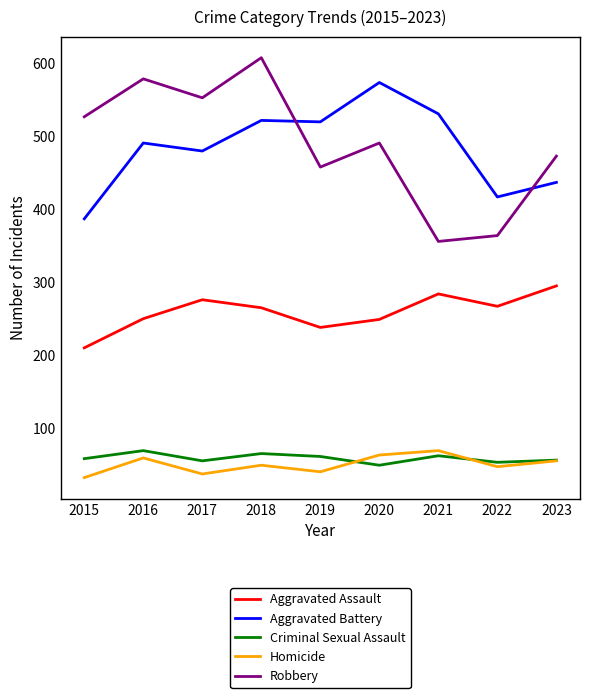

What is the average value of the Aggravated Battery series?

484